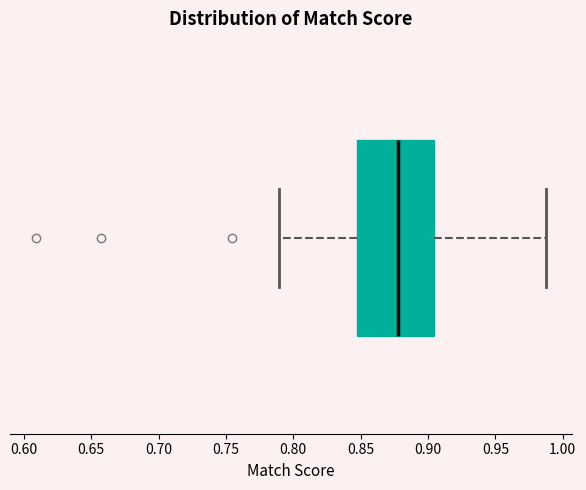

Transcribe this box plot: give where the median line is, the range the box spans, and where the two whiskers end, as read against the x-axis. The values are not printed on the chart, so give them approximately, as read against the axis.

median 0.880, box 0.845 to 0.905, whiskers 0.790 to 0.990